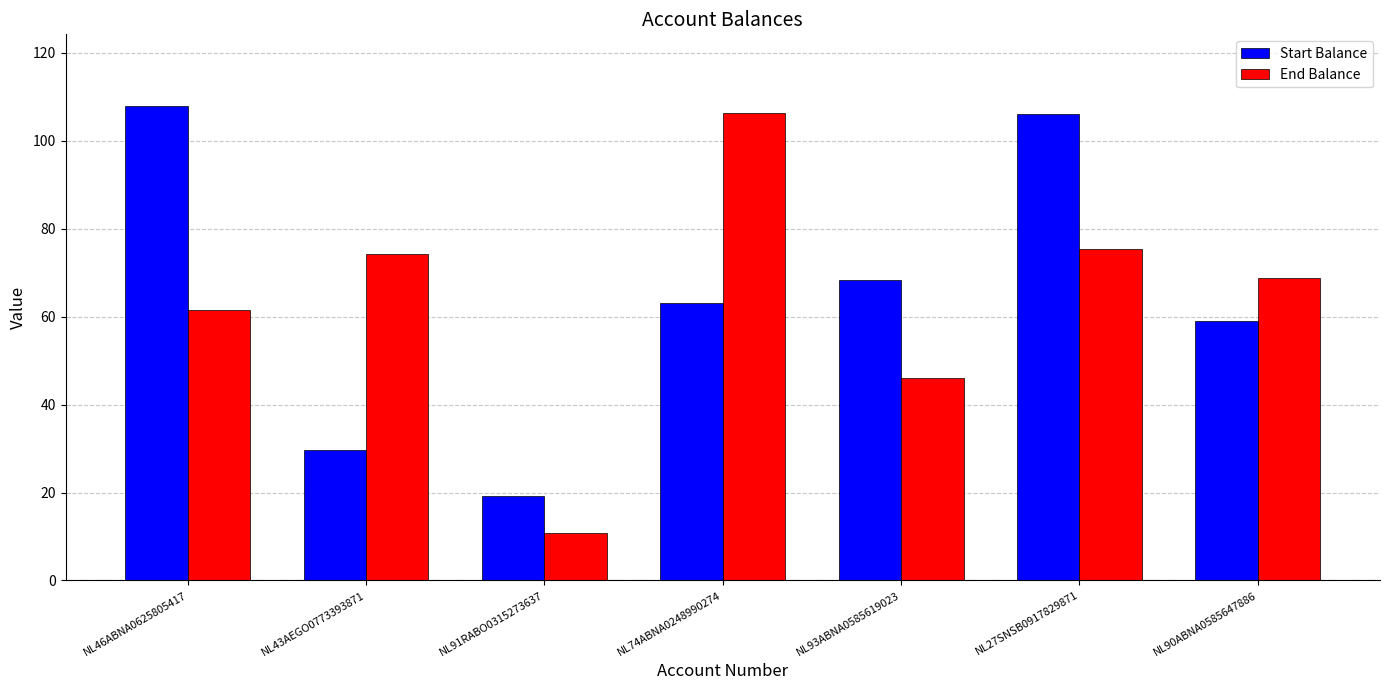

At which category does the chart reach its minimum across all series?

NL91RABO0315273637